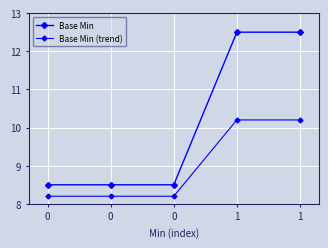

True or false: Base Min has a value of 8.5 at 0.

True